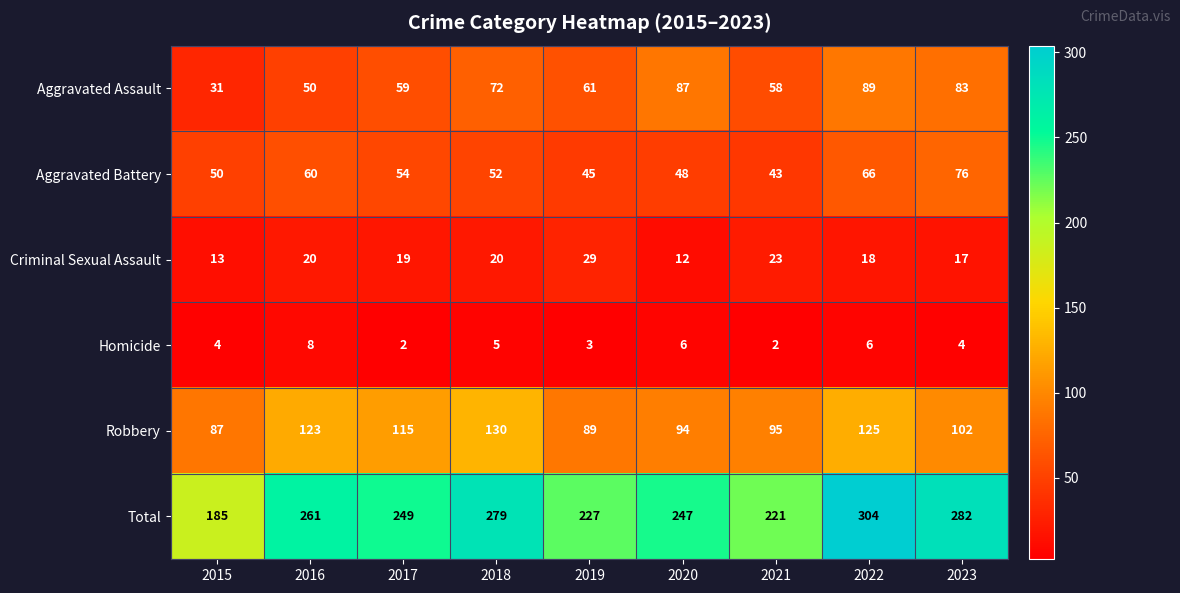

Which series has the largest range (max minus min)?

Total